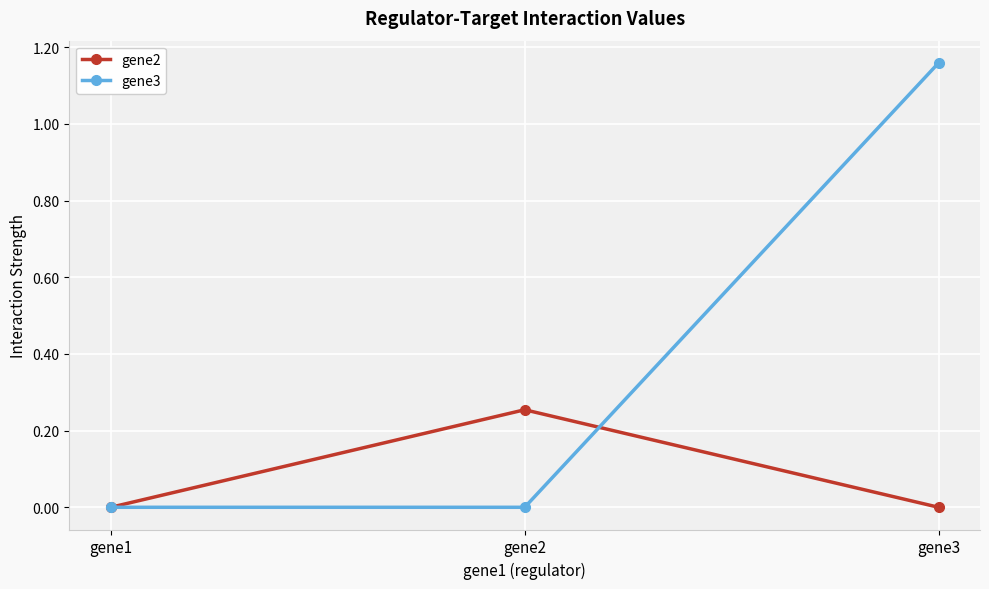

True or false: gene2 has a value of 0.0 at gene1.

True